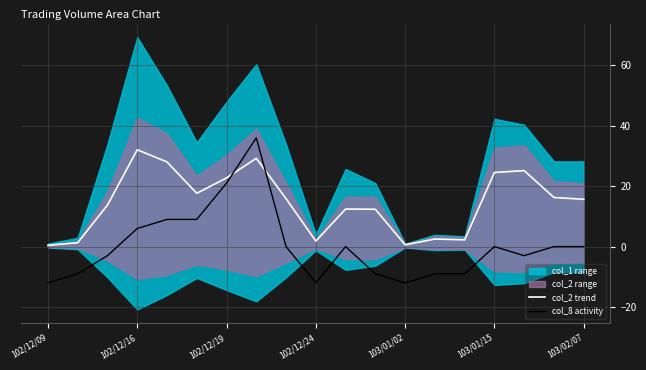

The value of col_2 trend at 103/02/07 is 6.1. True or false?

False